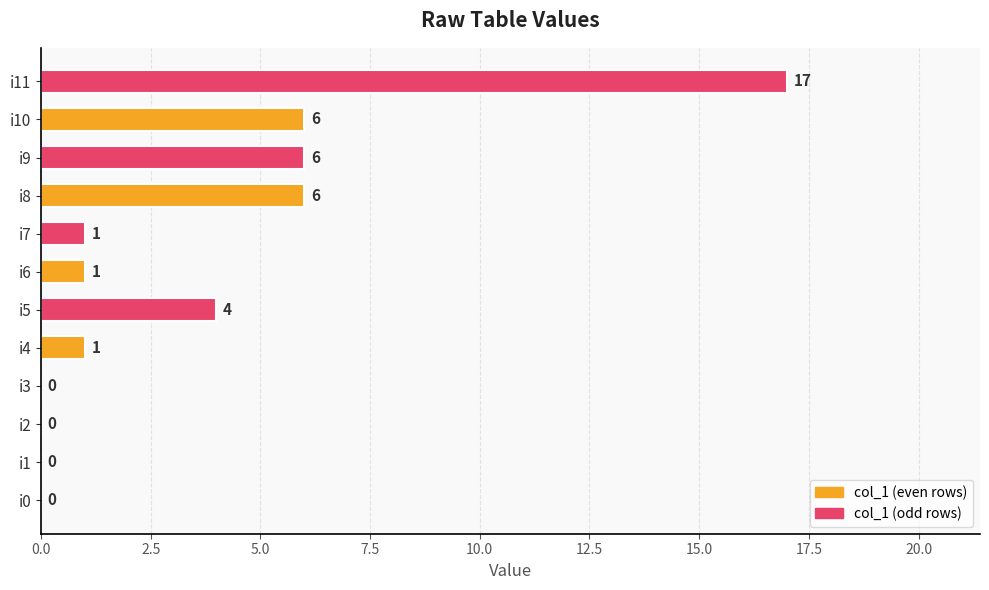

Which has a higher value, i4 or i5?

i5